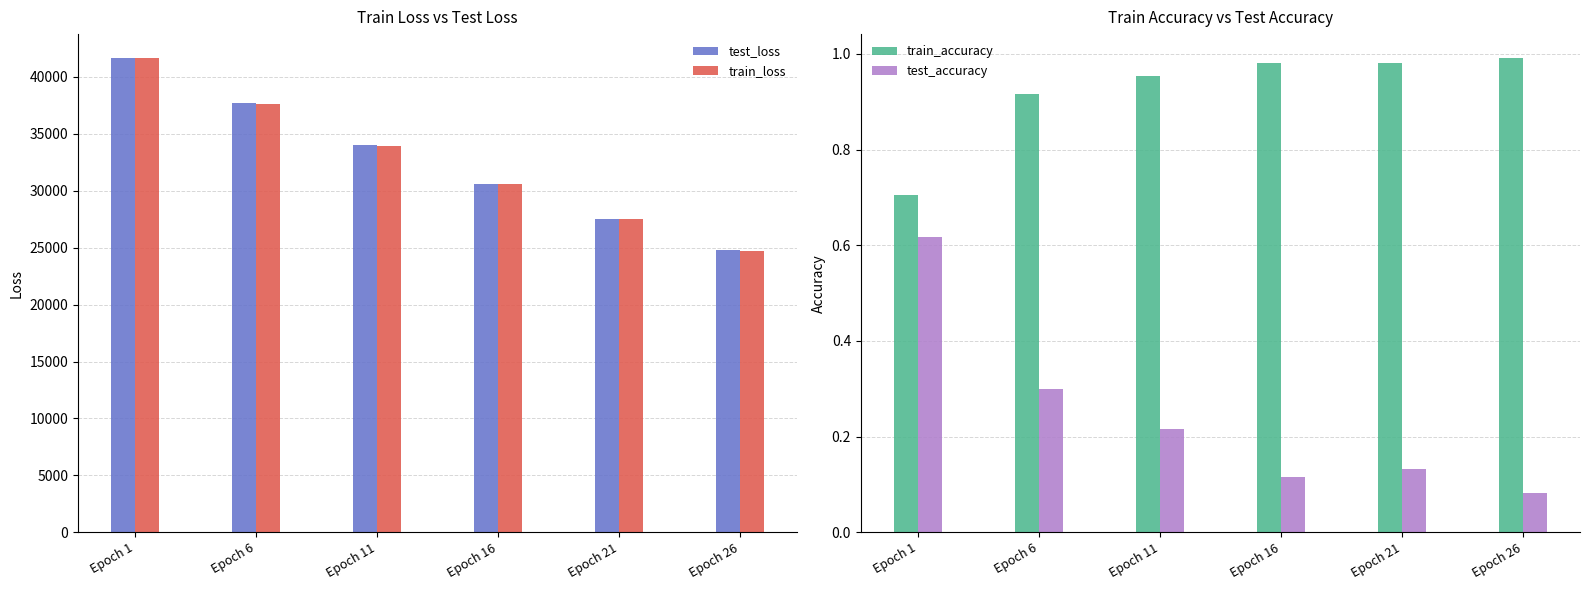

List the series in order of their peak value, highest first.

test_loss, train_loss, train_accuracy, test_accuracy